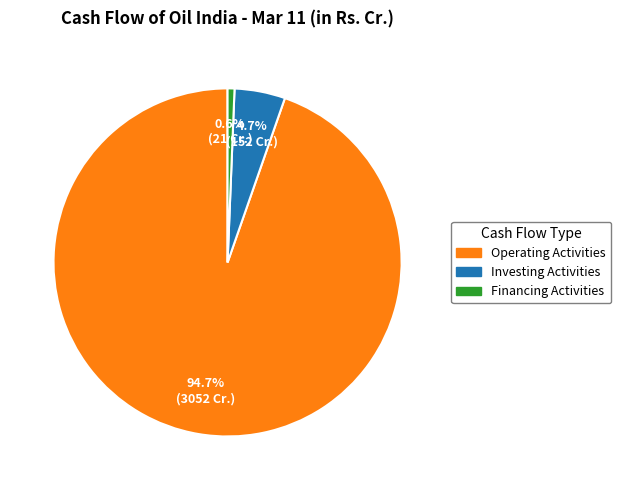

How many slices are in this pie chart?

3